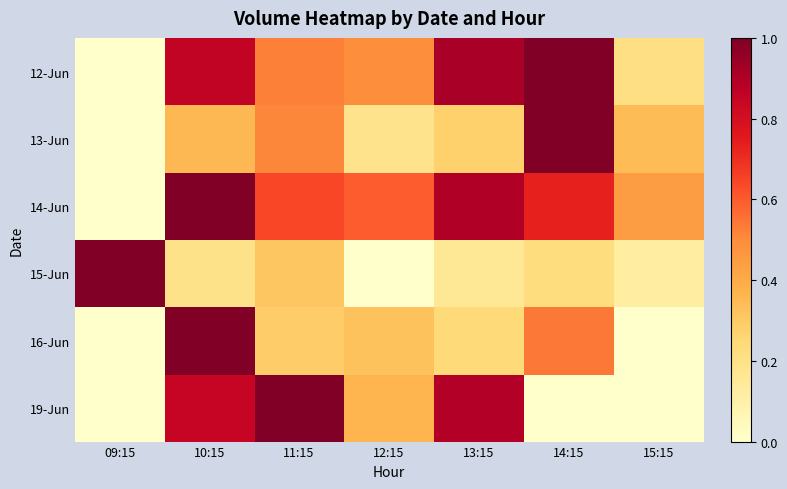

At which category is the sum across all series the highest?

10:15